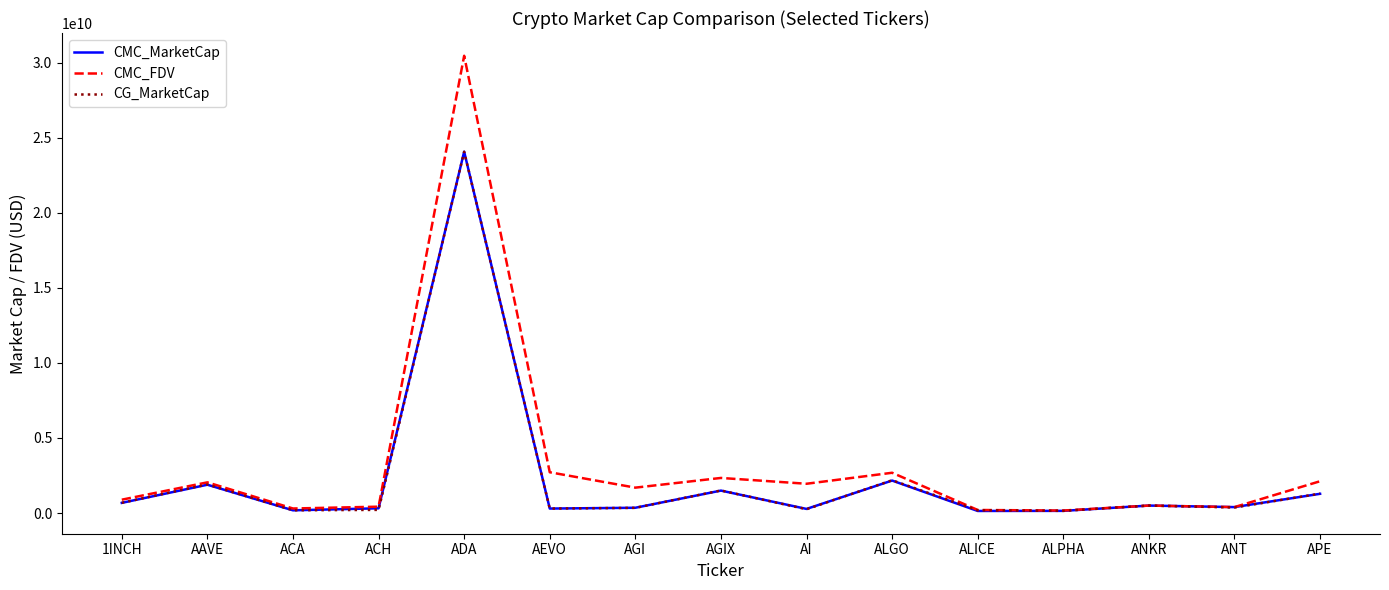

Is the value of CG_MarketCap at ALPHA greater than the value of CMC_FDV at AGI?

No